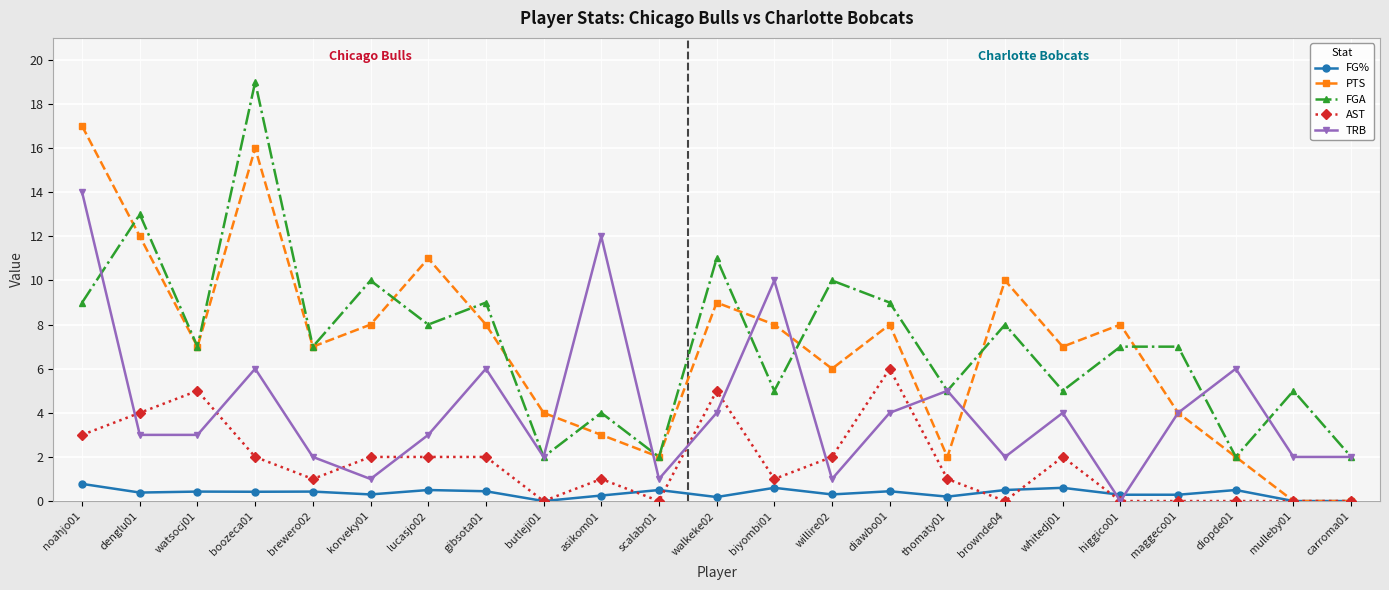

Which category has the highest value in the FGA series?

boozeca01